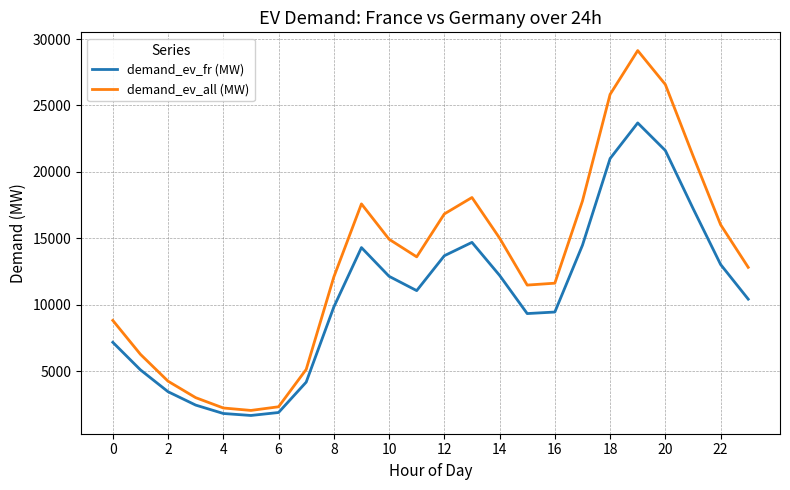

True or false: demand_ev_all (MW) and demand_ev_fr (MW) intersect in this chart.

False